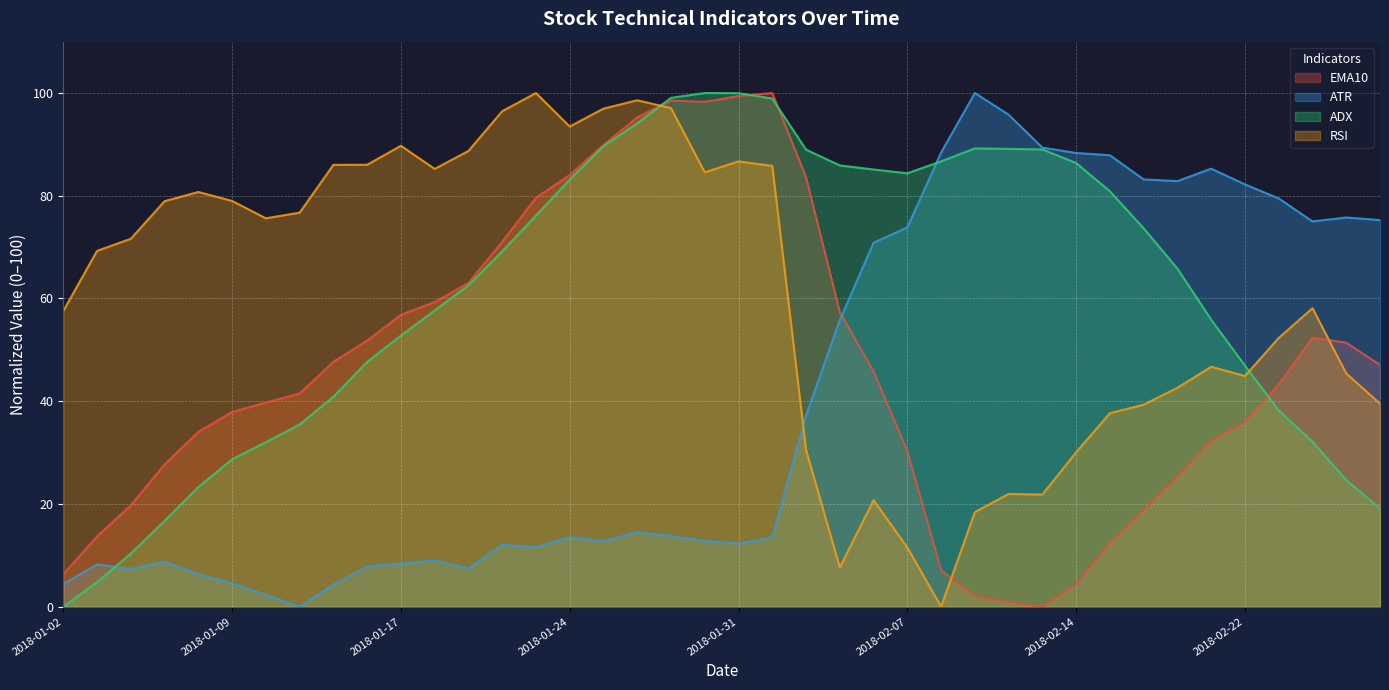

How many data points does each series have?

40